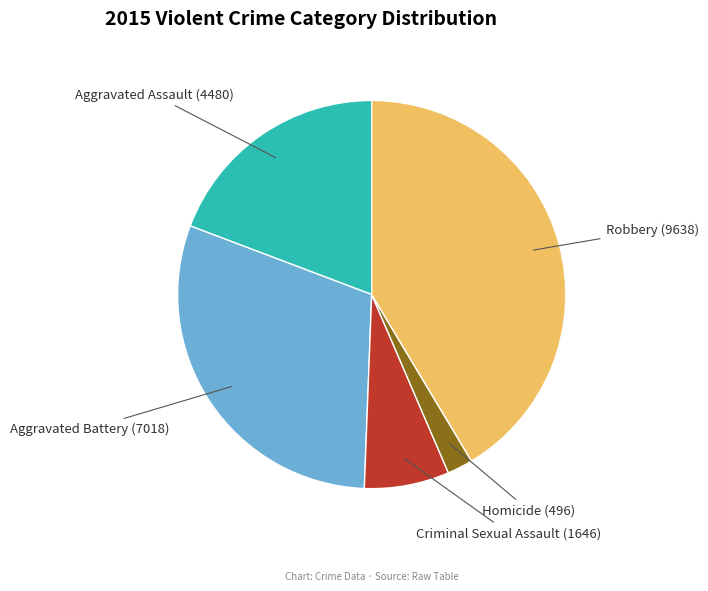

Combined, do Homicide and Aggravated Assault account for over 50%?

No